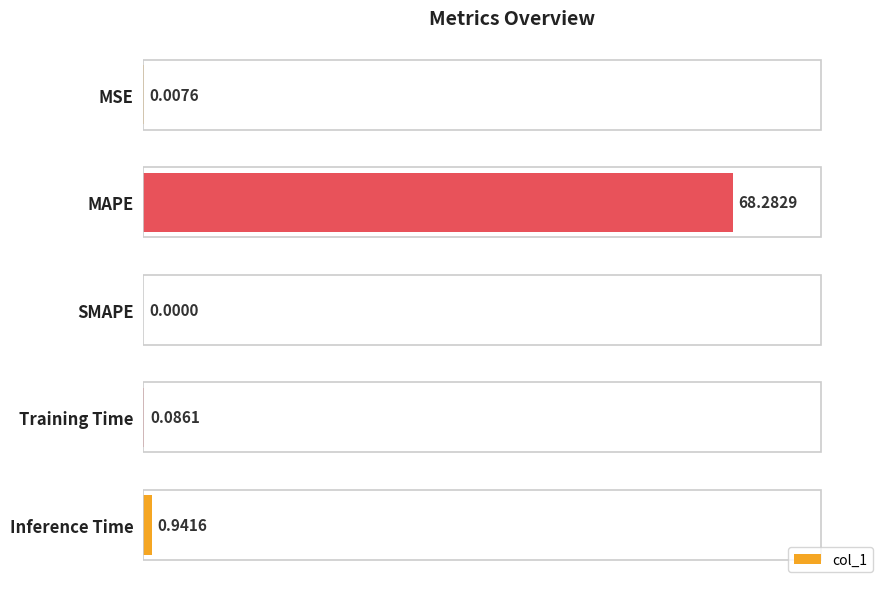

What is the sum of the values at MAPE and Training Time?

68.4